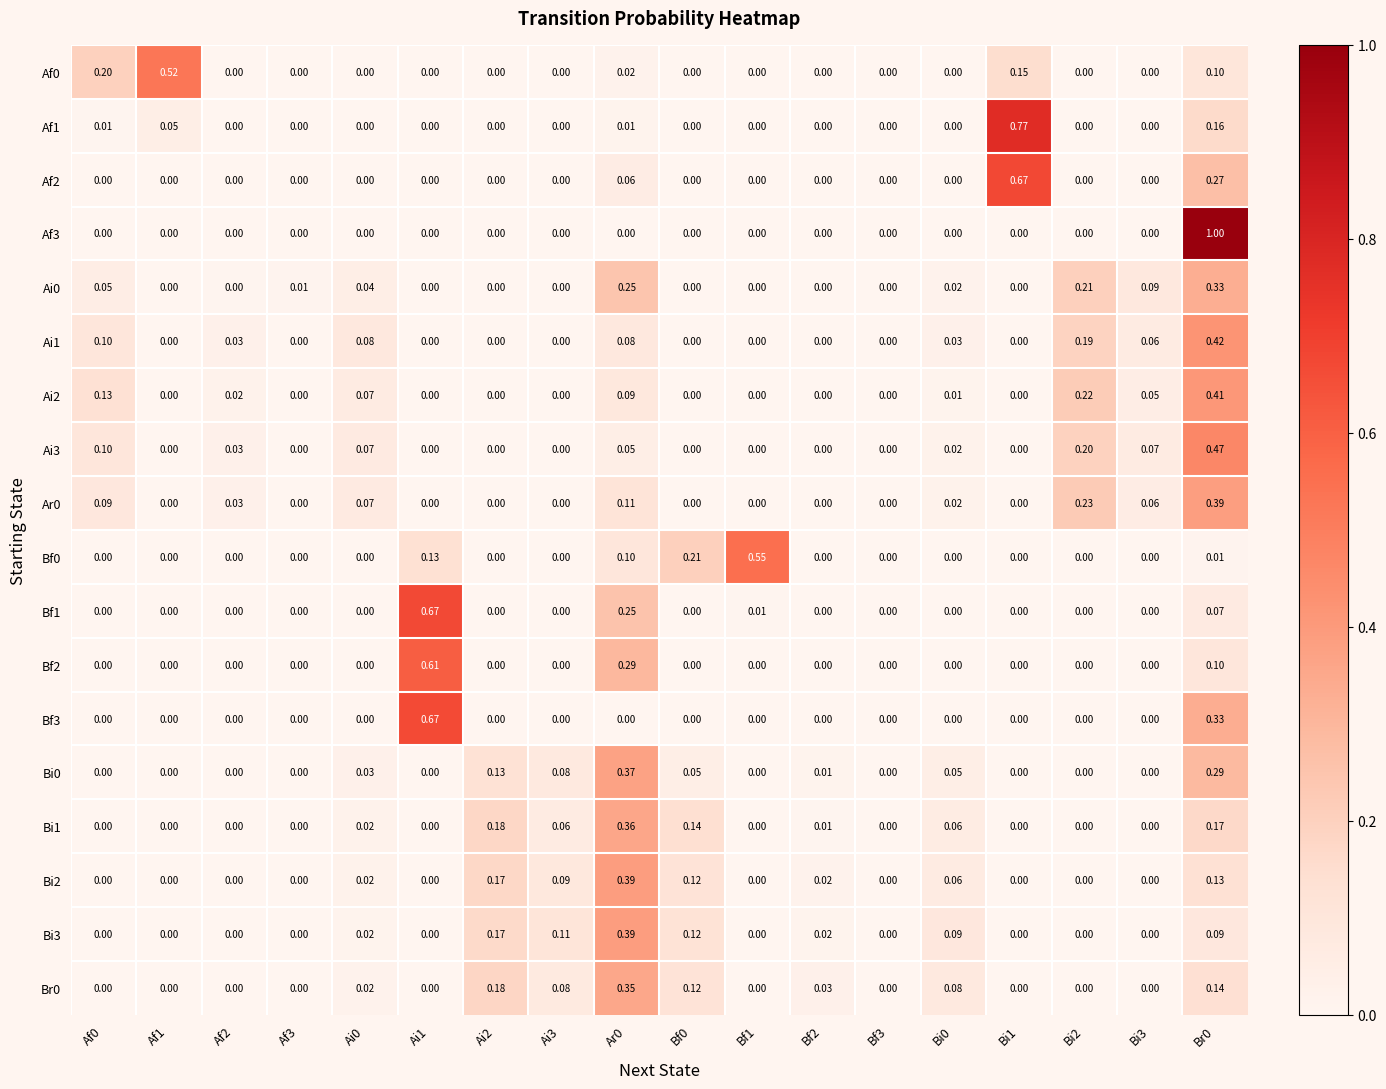

Reading left to right, extract all data points from this chart.

Af0: Af0=0.2	Af1=0.5	Af2=0.0	Af3=0.0	Ai0=0.0	Ai1=0.0	Ai2=0.0	Ai3=0.0	Ar0=0.0	Bf0=0.0	Bf1=0.0	Bf2=0.0	Bf3=0.0	Bi0=0.0	Bi1=0.1	Bi2=0.0	Bi3=0.0	Br0=0.1
Af1: Af0=0.0	Af1=0.1	Af2=0.0	Af3=0.0	Ai0=0.0	Ai1=0.0	Ai2=0.0	Ai3=0.0	Ar0=0.0	Bf0=0.0	Bf1=0.0	Bf2=0.0	Bf3=0.0	Bi0=0.0	Bi1=0.8	Bi2=0.0	Bi3=0.0	Br0=0.2
Af2: Af0=0.0	Af1=0.0	Af2=0.0	Af3=0.0	Ai0=0.0	Ai1=0.0	Ai2=0.0	Ai3=0.0	Ar0=0.1	Bf0=0.0	Bf1=0.0	Bf2=0.0	Bf3=0.0	Bi0=0.0	Bi1=0.7	Bi2=0.0	Bi3=0.0	Br0=0.3
Af3: Af0=0.0	Af1=0.0	Af2=0.0	Af3=0.0	Ai0=0.0	Ai1=0.0	Ai2=0.0	Ai3=0.0	Ar0=0.0	Bf0=0.0	Bf1=0.0	Bf2=0.0	Bf3=0.0	Bi0=0.0	Bi1=0.0	Bi2=0.0	Bi3=0.0	Br0=1.0
Ai0: Af0=0.1	Af1=0.0	Af2=0.0	Af3=0.0	Ai0=0.0	Ai1=0.0	Ai2=0.0	Ai3=0.0	Ar0=0.2	Bf0=0.0	Bf1=0.0	Bf2=0.0	Bf3=0.0	Bi0=0.0	Bi1=0.0	Bi2=0.2	Bi3=0.1	Br0=0.3
Ai1: Af0=0.1	Af1=0.0	Af2=0.0	Af3=0.0	Ai0=0.1	Ai1=0.0	Ai2=0.0	Ai3=0.0	Ar0=0.1	Bf0=0.0	Bf1=0.0	Bf2=0.0	Bf3=0.0	Bi0=0.0	Bi1=0.0	Bi2=0.2	Bi3=0.1	Br0=0.4
Ai2: Af0=0.1	Af1=0.0	Af2=0.0	Af3=0.0	Ai0=0.1	Ai1=0.0	Ai2=0.0	Ai3=0.0	Ar0=0.1	Bf0=0.0	Bf1=0.0	Bf2=0.0	Bf3=0.0	Bi0=0.0	Bi1=0.0	Bi2=0.2	Bi3=0.1	Br0=0.4
Ai3: Af0=0.1	Af1=0.0	Af2=0.0	Af3=0.0	Ai0=0.1	Ai1=0.0	Ai2=0.0	Ai3=0.0	Ar0=0.1	Bf0=0.0	Bf1=0.0	Bf2=0.0	Bf3=0.0	Bi0=0.0	Bi1=0.0	Bi2=0.2	Bi3=0.1	Br0=0.5
Ar0: Af0=0.1	Af1=0.0	Af2=0.0	Af3=0.0	Ai0=0.1	Ai1=0.0	Ai2=0.0	Ai3=0.0	Ar0=0.1	Bf0=0.0	Bf1=0.0	Bf2=0.0	Bf3=0.0	Bi0=0.0	Bi1=0.0	Bi2=0.2	Bi3=0.1	Br0=0.4
Bf0: Af0=0.0	Af1=0.0	Af2=0.0	Af3=0.0	Ai0=0.0	Ai1=0.1	Ai2=0.0	Ai3=0.0	Ar0=0.1	Bf0=0.2	Bf1=0.6	Bf2=0.0	Bf3=0.0	Bi0=0.0	Bi1=0.0	Bi2=0.0	Bi3=0.0	Br0=0.0
Bf1: Af0=0.0	Af1=0.0	Af2=0.0	Af3=0.0	Ai0=0.0	Ai1=0.7	Ai2=0.0	Ai3=0.0	Ar0=0.2	Bf0=0.0	Bf1=0.0	Bf2=0.0	Bf3=0.0	Bi0=0.0	Bi1=0.0	Bi2=0.0	Bi3=0.0	Br0=0.1
Bf2: Af0=0.0	Af1=0.0	Af2=0.0	Af3=0.0	Ai0=0.0	Ai1=0.6	Ai2=0.0	Ai3=0.0	Ar0=0.3	Bf0=0.0	Bf1=0.0	Bf2=0.0	Bf3=0.0	Bi0=0.0	Bi1=0.0	Bi2=0.0	Bi3=0.0	Br0=0.1
Bf3: Af0=0.0	Af1=0.0	Af2=0.0	Af3=0.0	Ai0=0.0	Ai1=0.7	Ai2=0.0	Ai3=0.0	Ar0=0.0	Bf0=0.0	Bf1=0.0	Bf2=0.0	Bf3=0.0	Bi0=0.0	Bi1=0.0	Bi2=0.0	Bi3=0.0	Br0=0.3
Bi0: Af0=0.0	Af1=0.0	Af2=0.0	Af3=0.0	Ai0=0.0	Ai1=0.0	Ai2=0.1	Ai3=0.1	Ar0=0.4	Bf0=0.1	Bf1=0.0	Bf2=0.0	Bf3=0.0	Bi0=0.1	Bi1=0.0	Bi2=0.0	Bi3=0.0	Br0=0.3
Bi1: Af0=0.0	Af1=0.0	Af2=0.0	Af3=0.0	Ai0=0.0	Ai1=0.0	Ai2=0.2	Ai3=0.1	Ar0=0.4	Bf0=0.1	Bf1=0.0	Bf2=0.0	Bf3=0.0	Bi0=0.1	Bi1=0.0	Bi2=0.0	Bi3=0.0	Br0=0.2
Bi2: Af0=0.0	Af1=0.0	Af2=0.0	Af3=0.0	Ai0=0.0	Ai1=0.0	Ai2=0.2	Ai3=0.1	Ar0=0.4	Bf0=0.1	Bf1=0.0	Bf2=0.0	Bf3=0.0	Bi0=0.1	Bi1=0.0	Bi2=0.0	Bi3=0.0	Br0=0.1
Bi3: Af0=0.0	Af1=0.0	Af2=0.0	Af3=0.0	Ai0=0.0	Ai1=0.0	Ai2=0.2	Ai3=0.1	Ar0=0.4	Bf0=0.1	Bf1=0.0	Bf2=0.0	Bf3=0.0	Bi0=0.1	Bi1=0.0	Bi2=0.0	Bi3=0.0	Br0=0.1
Br0: Af0=0.0	Af1=0.0	Af2=0.0	Af3=0.0	Ai0=0.0	Ai1=0.0	Ai2=0.2	Ai3=0.1	Ar0=0.3	Bf0=0.1	Bf1=0.0	Bf2=0.0	Bf3=0.0	Bi0=0.1	Bi1=0.0	Bi2=0.0	Bi3=0.0	Br0=0.1